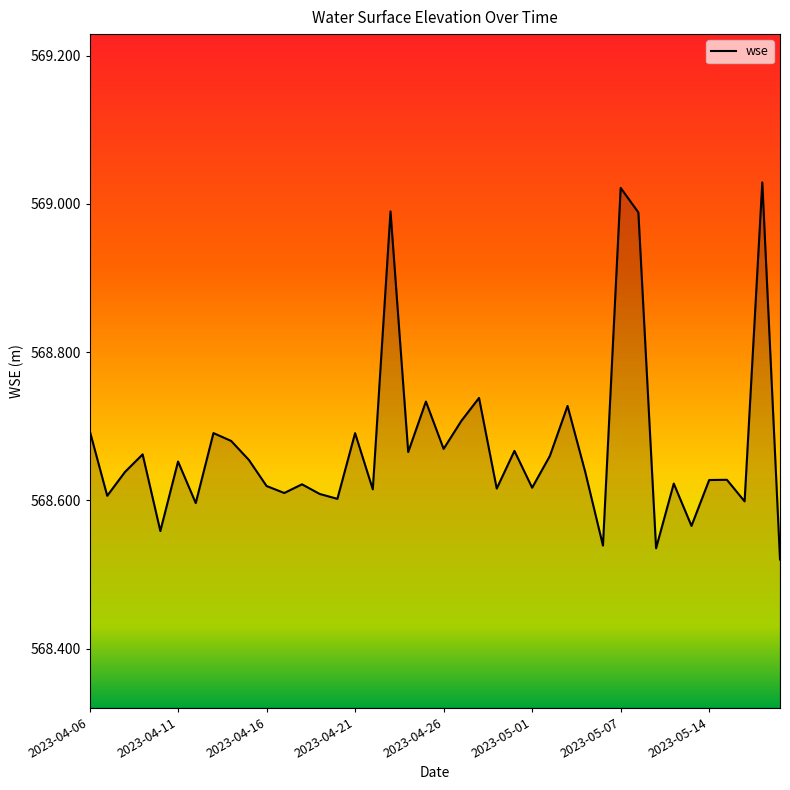

At which category does the data reach its first local valley?

2023-04-07